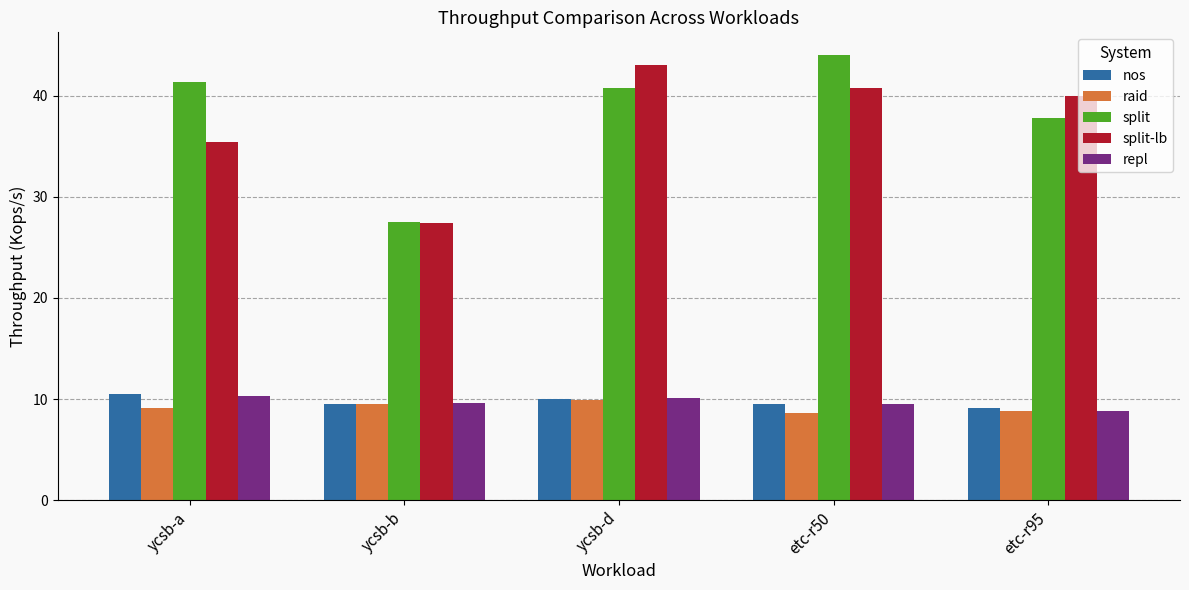

What is the sum of the repl values at etc-r50 and ycsb-a?

19.8